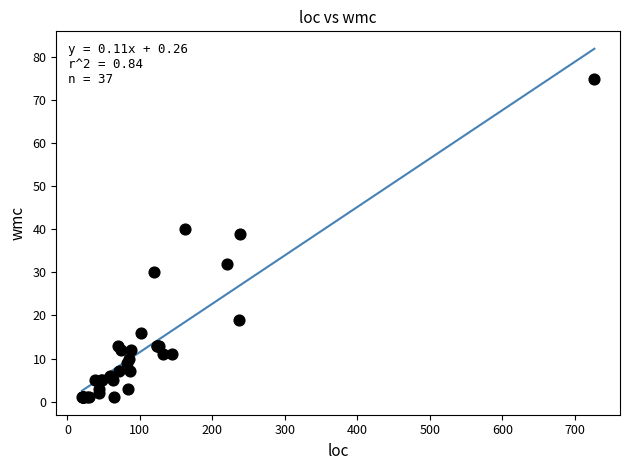

What Y value in the scatter plot is closest to 38?

39